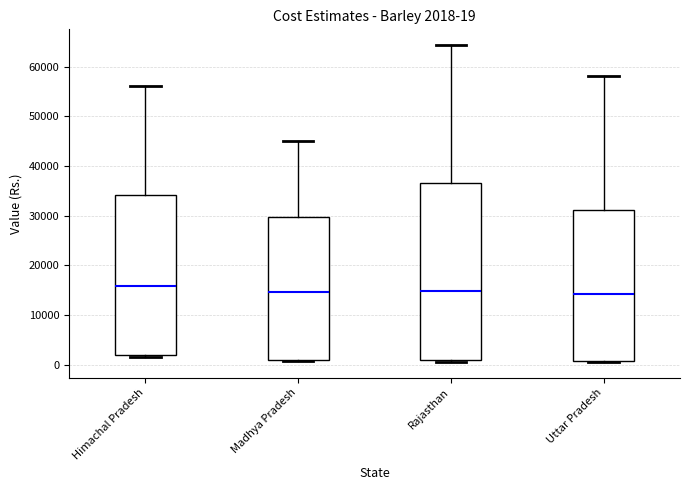

Which box is the tallest, from its lower edge to its upper edge?

Rajasthan